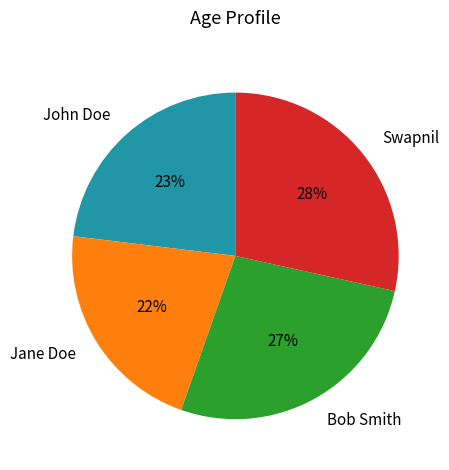

To the nearest percent, what is the average slice percentage?

25%